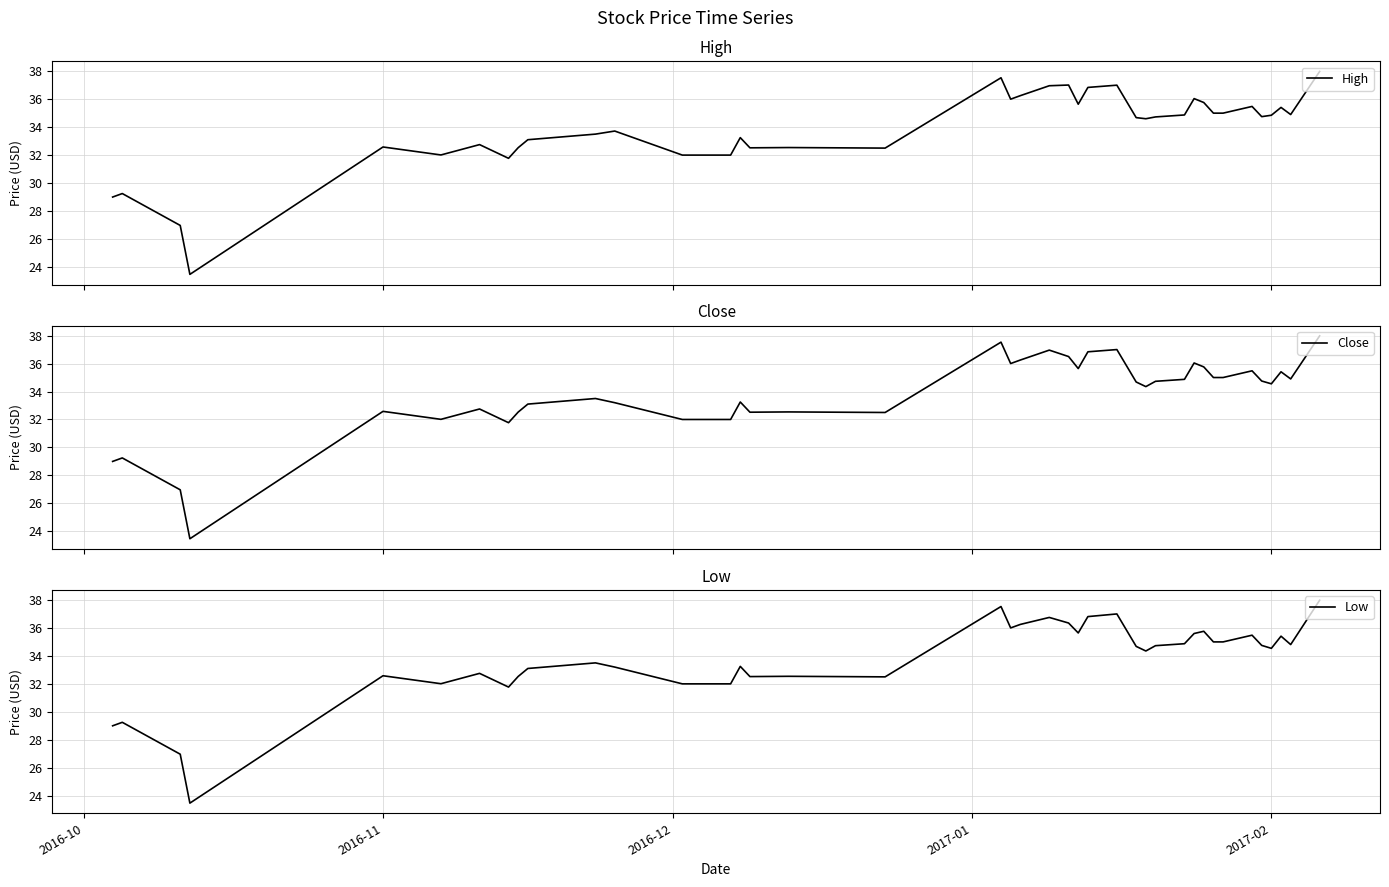

How many data points in High are less than 34?

18